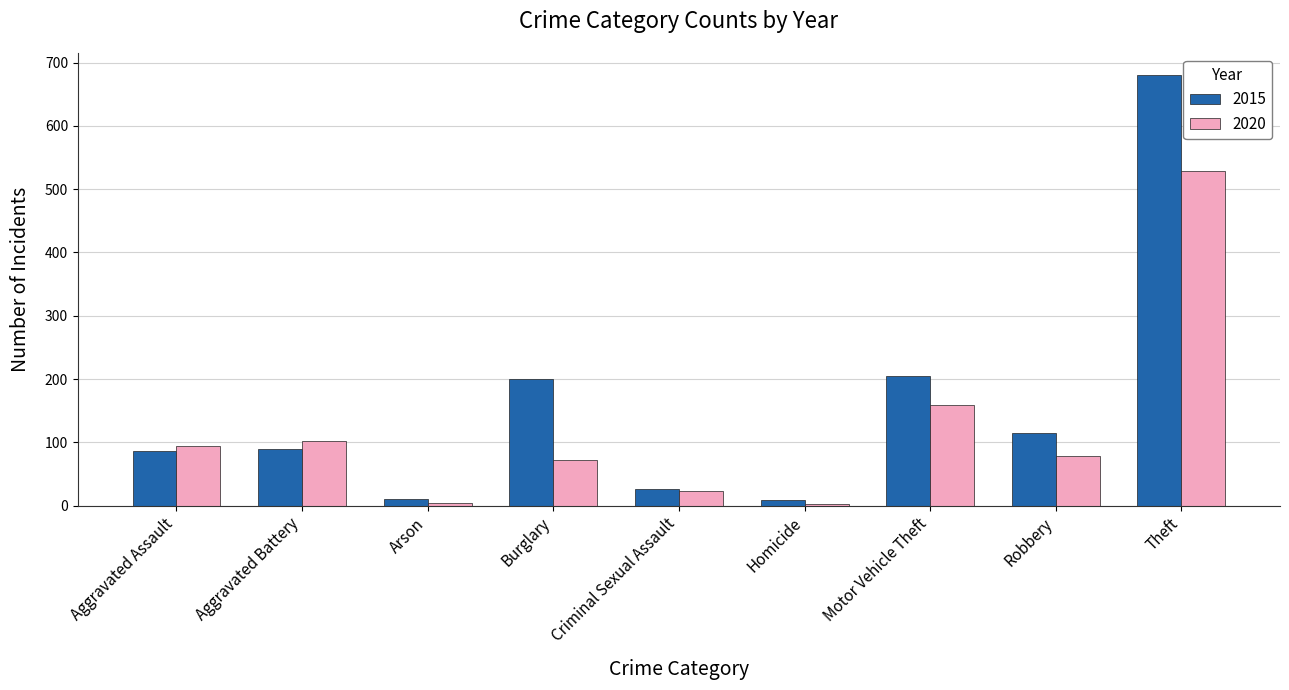

Which series has the widest spread of values?

2015